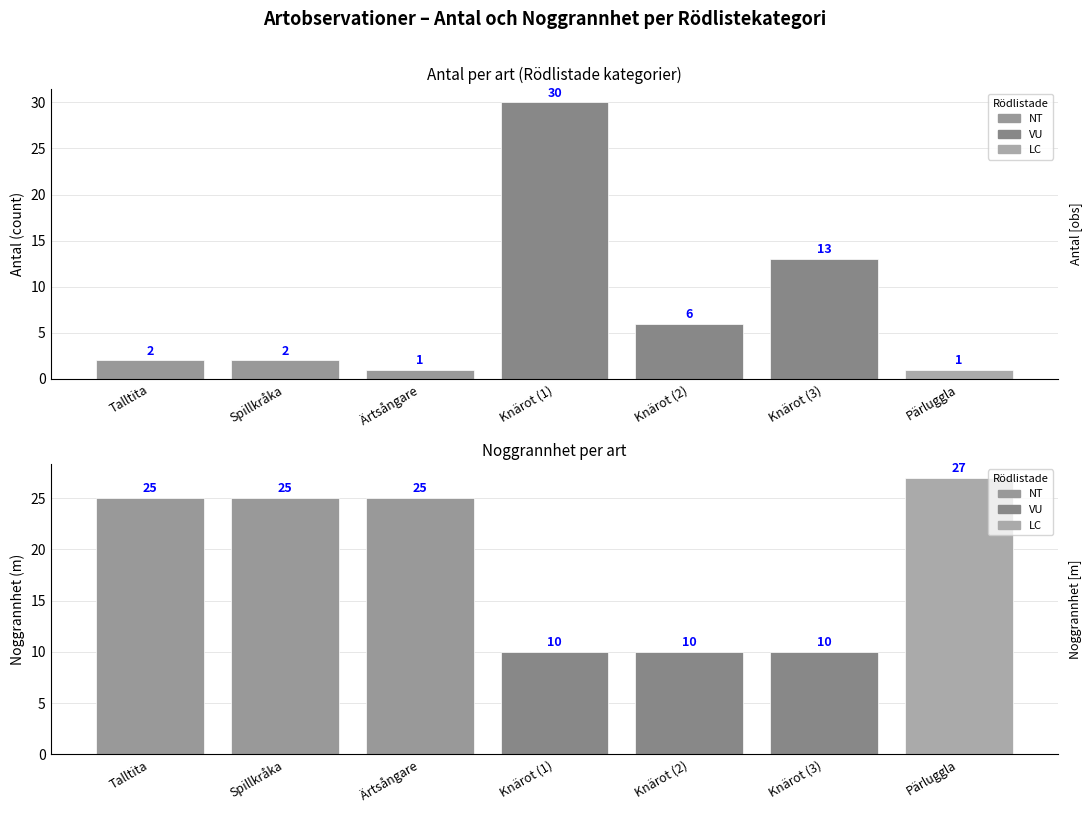

True or false: Antal has a value of 30 at Knärot (1).

True